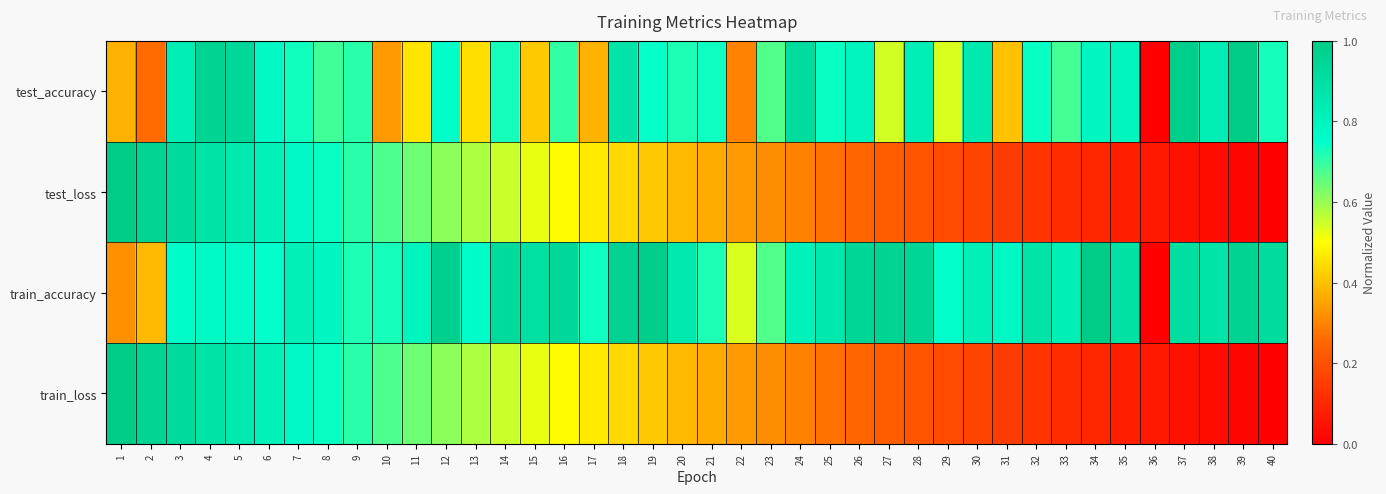

Reading left to right, what are all the values shown in this chart?

test_accuracy: 1=0.4	2=0.3	3=0.8	4=1.0	5=0.9	6=0.8	7=0.7	8=0.7	9=0.7	10=0.3	11=0.5	12=0.8	13=0.4	14=0.7	15=0.4	16=0.7	17=0.4	18=0.9	19=0.7	20=0.7	21=0.7	22=0.3	23=0.7	24=0.9	25=0.7	26=0.8	27=0.5	28=0.8	29=0.5	30=0.9	31=0.4	32=0.7	33=0.7	34=0.8	35=0.8	36=0.0	37=1.0	38=0.8	39=1.0	40=0.7
test_loss: 1=1.0	2=1.0	3=0.9	4=0.9	5=0.8	6=0.8	7=0.8	8=0.7	9=0.7	10=0.7	11=0.6	12=0.6	13=0.6	14=0.6	15=0.5	16=0.5	17=0.5	18=0.4	19=0.4	20=0.4	21=0.4	22=0.3	23=0.3	24=0.3	25=0.3	26=0.2	27=0.2	28=0.2	29=0.2	30=0.2	31=0.1	32=0.1	33=0.1	34=0.1	35=0.1	36=0.1	37=0.0	38=0.0	39=0.0	40=0.0
train_accuracy: 1=0.3	2=0.4	3=0.8	4=0.8	5=0.8	6=0.7	7=0.8	8=0.8	9=0.7	10=0.7	11=0.8	12=1.0	13=0.8	14=0.9	15=0.9	16=0.9	17=0.7	18=1.0	19=1.0	20=0.9	21=0.7	22=0.5	23=0.7	24=0.8	25=0.9	26=0.9	27=1.0	28=0.9	29=0.7	30=0.8	31=0.8	32=0.9	33=0.8	34=1.0	35=0.9	36=0.0	37=0.9	38=0.9	39=1.0	40=0.9
train_loss: 1=1.0	2=1.0	3=0.9	4=0.9	5=0.8	6=0.8	7=0.8	8=0.7	9=0.7	10=0.7	11=0.6	12=0.6	13=0.6	14=0.6	15=0.5	16=0.5	17=0.5	18=0.4	19=0.4	20=0.4	21=0.4	22=0.3	23=0.3	24=0.3	25=0.3	26=0.2	27=0.2	28=0.2	29=0.2	30=0.2	31=0.1	32=0.1	33=0.1	34=0.1	35=0.1	36=0.1	37=0.0	38=0.0	39=0.0	40=0.0